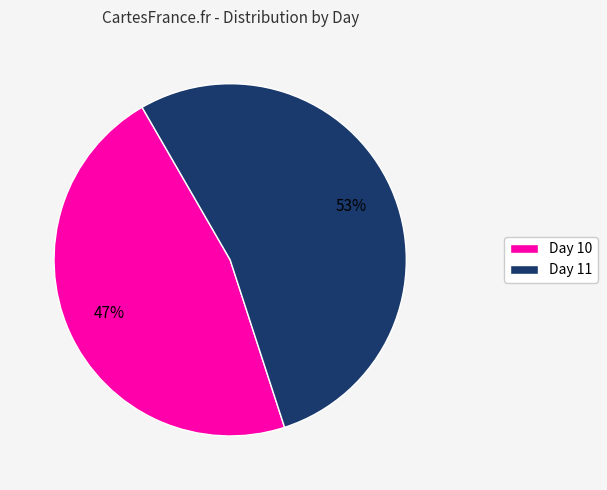

To the nearest percent, what portion does Day 10 represent?

47%